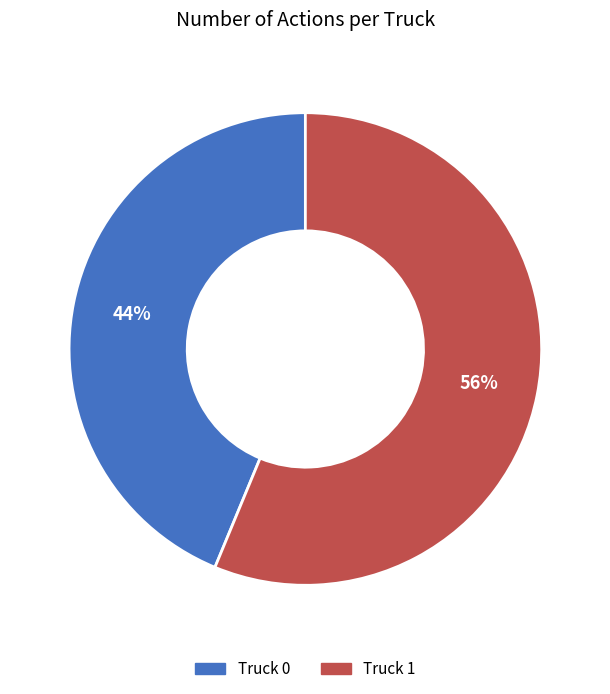

What is the majority slice?

Truck 1